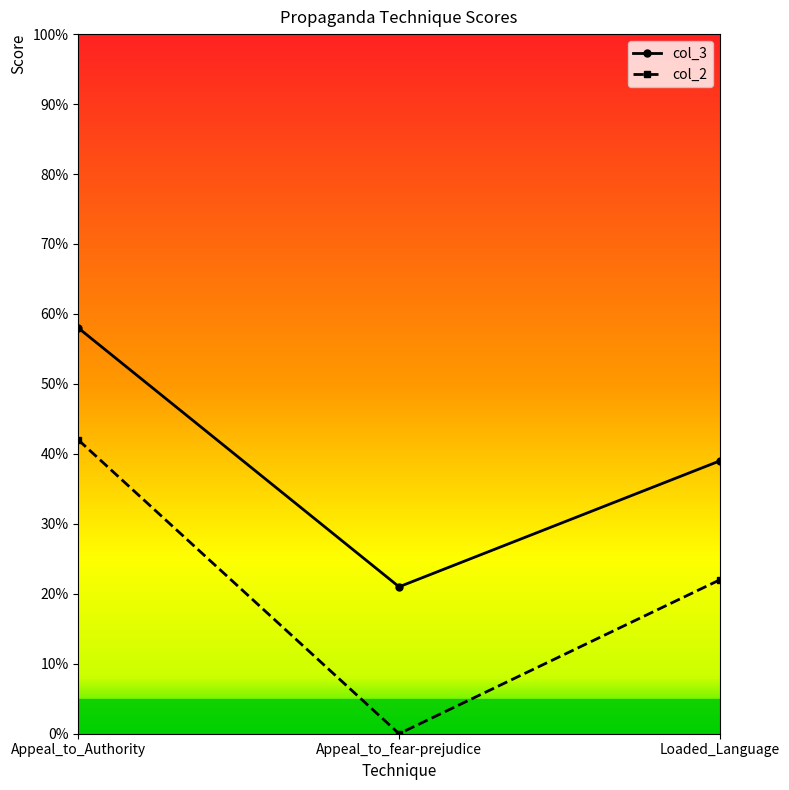

Which category has the lowest value in the col_2 series?

Appeal_to_fear-prejudice